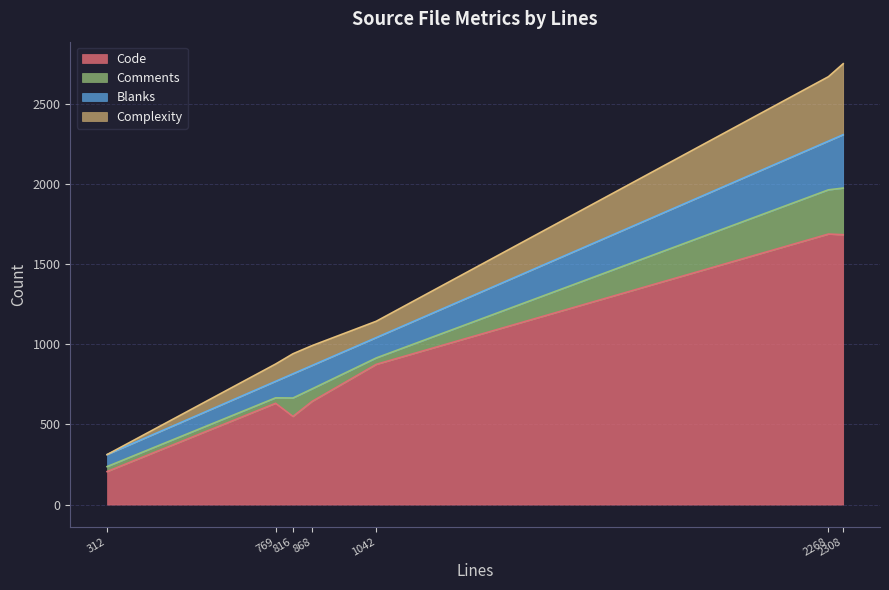

What is the lowest value of the Code series?

206